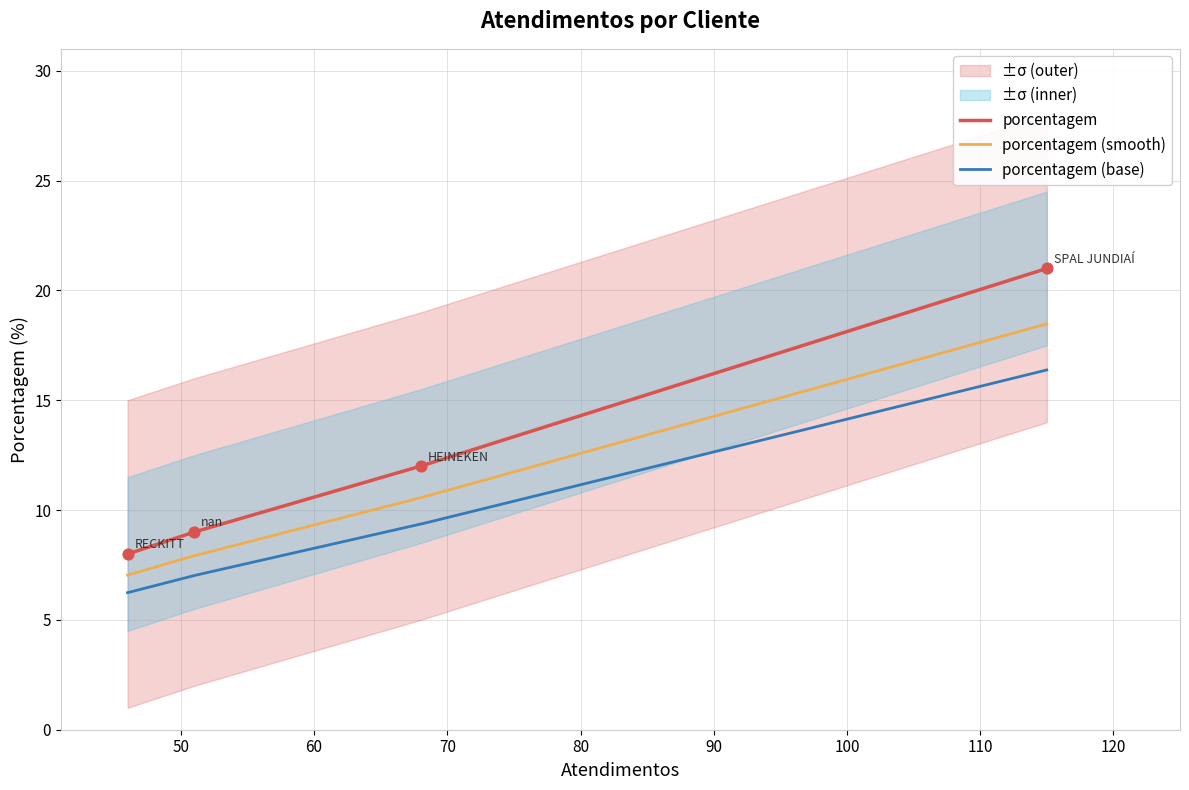

Which has a higher value, HEINEKEN or RECKITT?

HEINEKEN